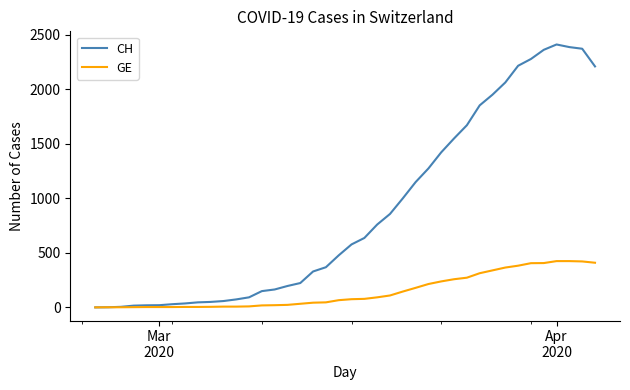

Which series has the largest total across all categories?

CH